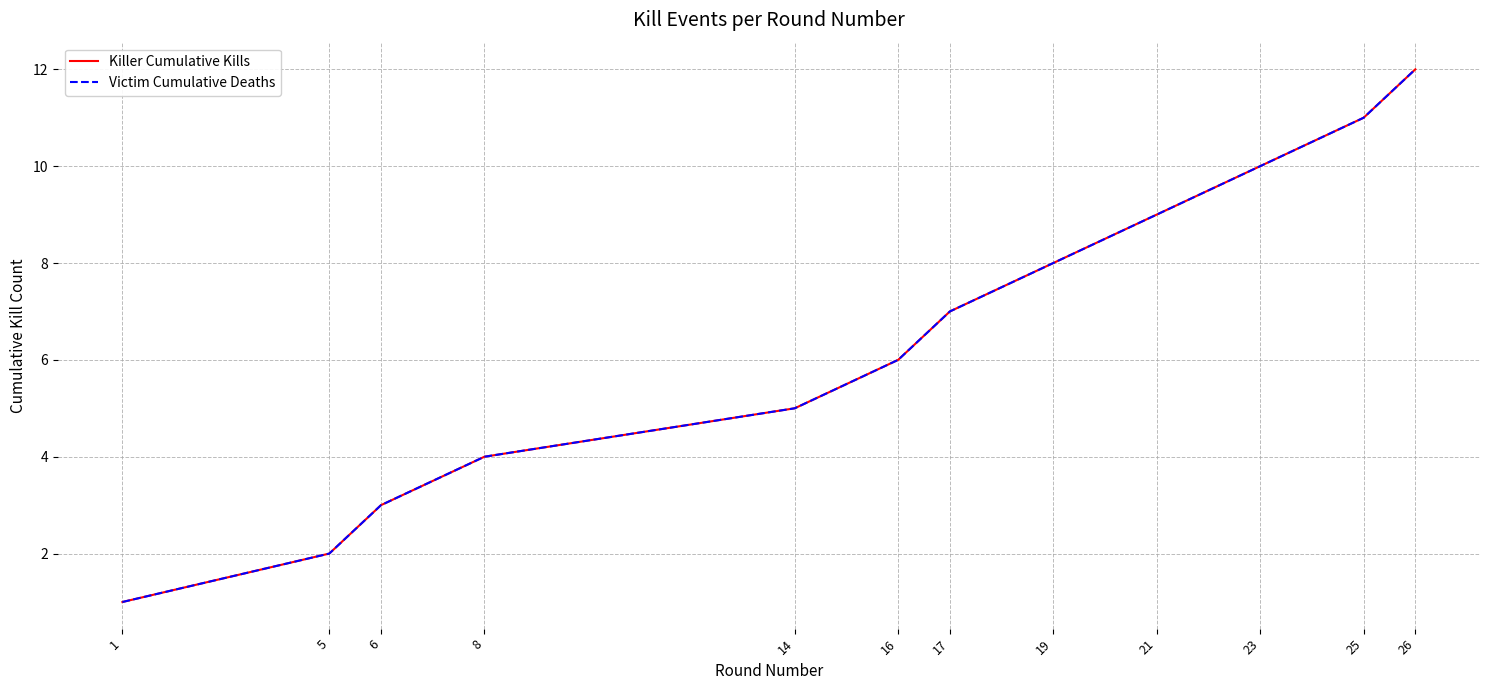

Read the Killer Cumulative Kills value at 19.

8